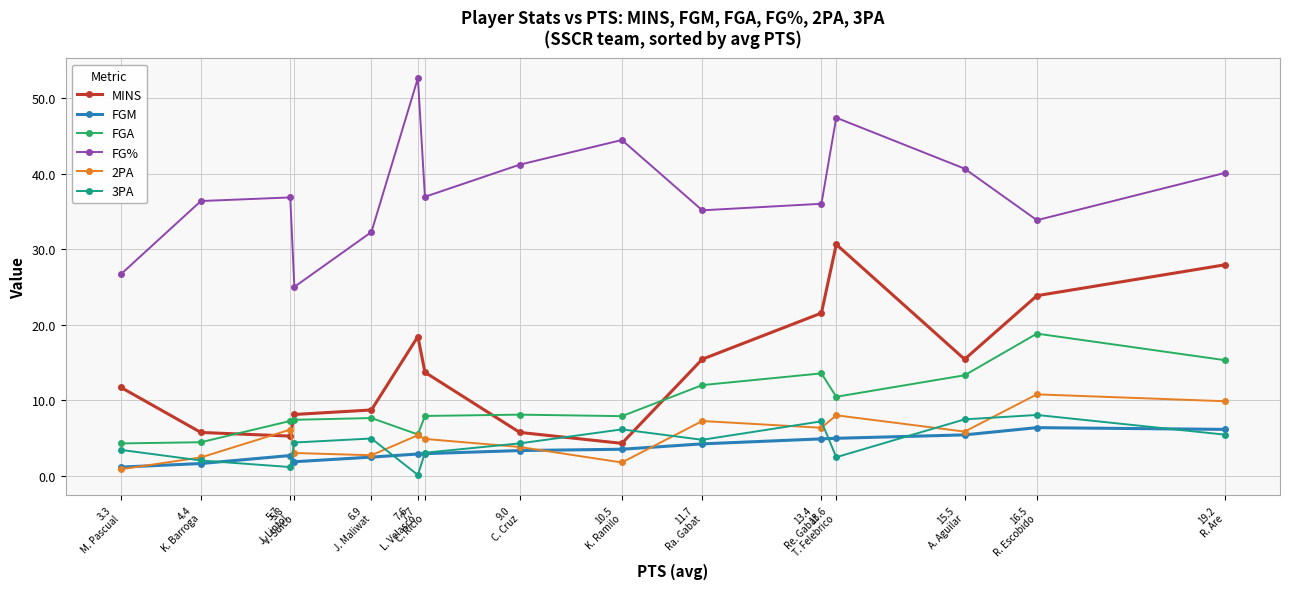

True or false: 2PA has more than 1 interior local peaks.

True